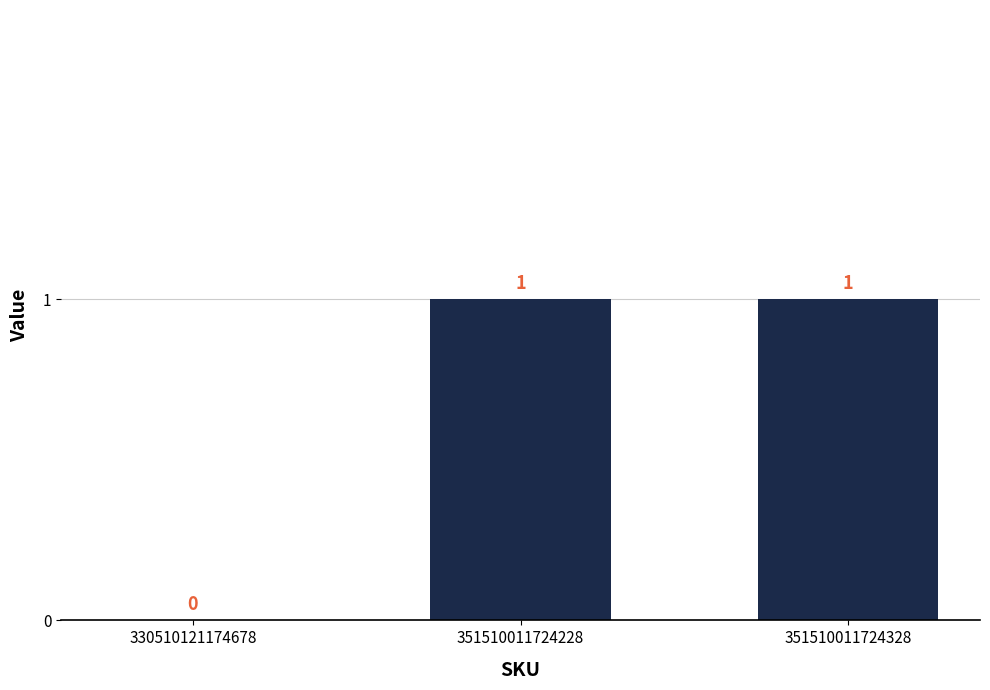

What is the change in value from 330510121174678 to 351510011724328?

+1